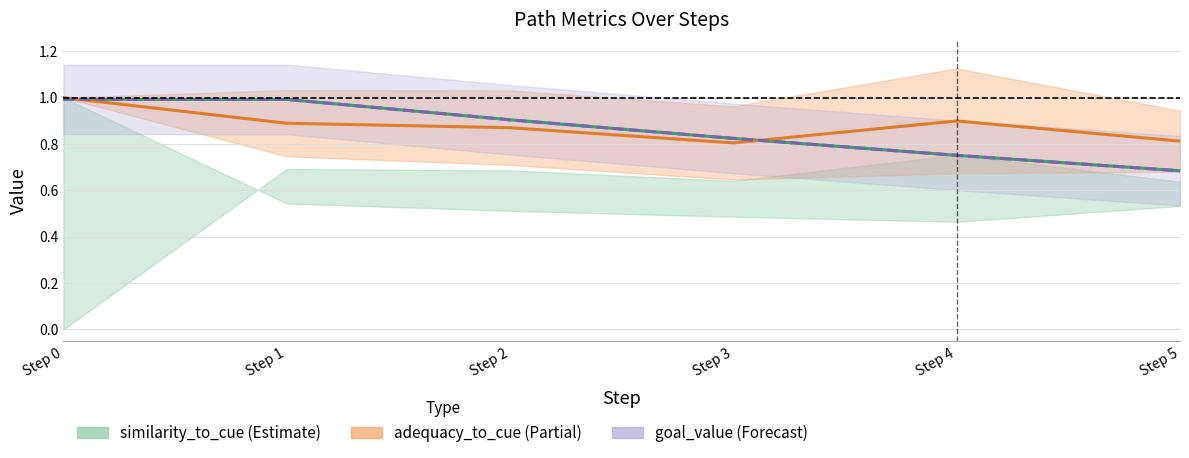

At which category is the sum across all series the highest?

Step 0